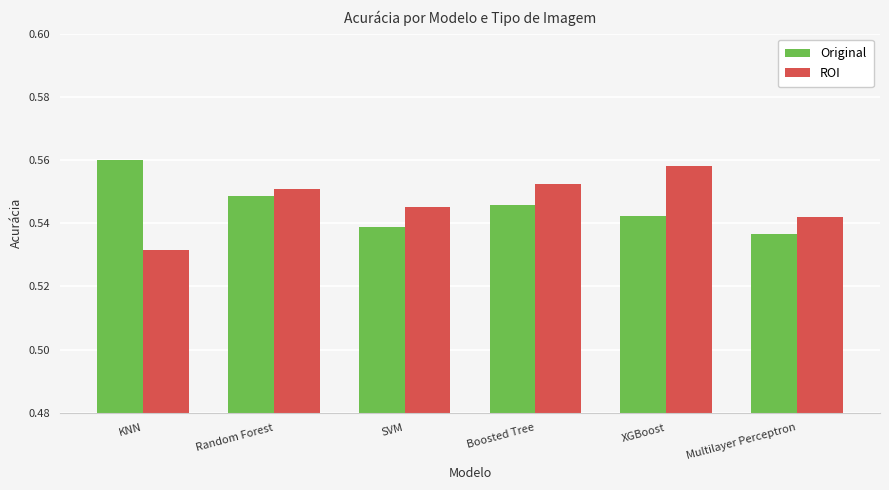

What is the total value across all series at Random Forest?

1.1